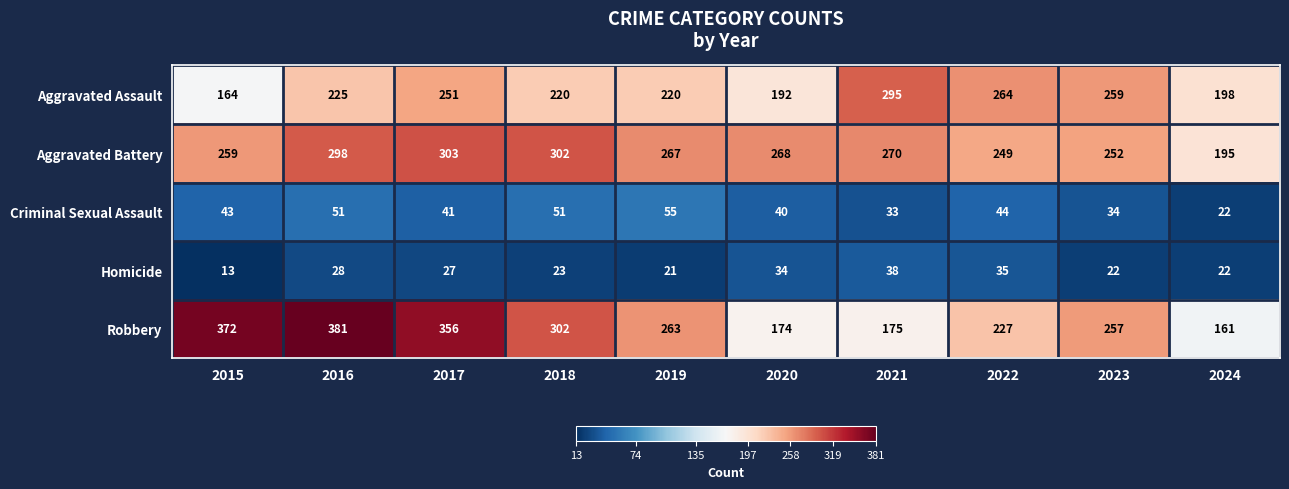

How many categories are shown in the chart?

10